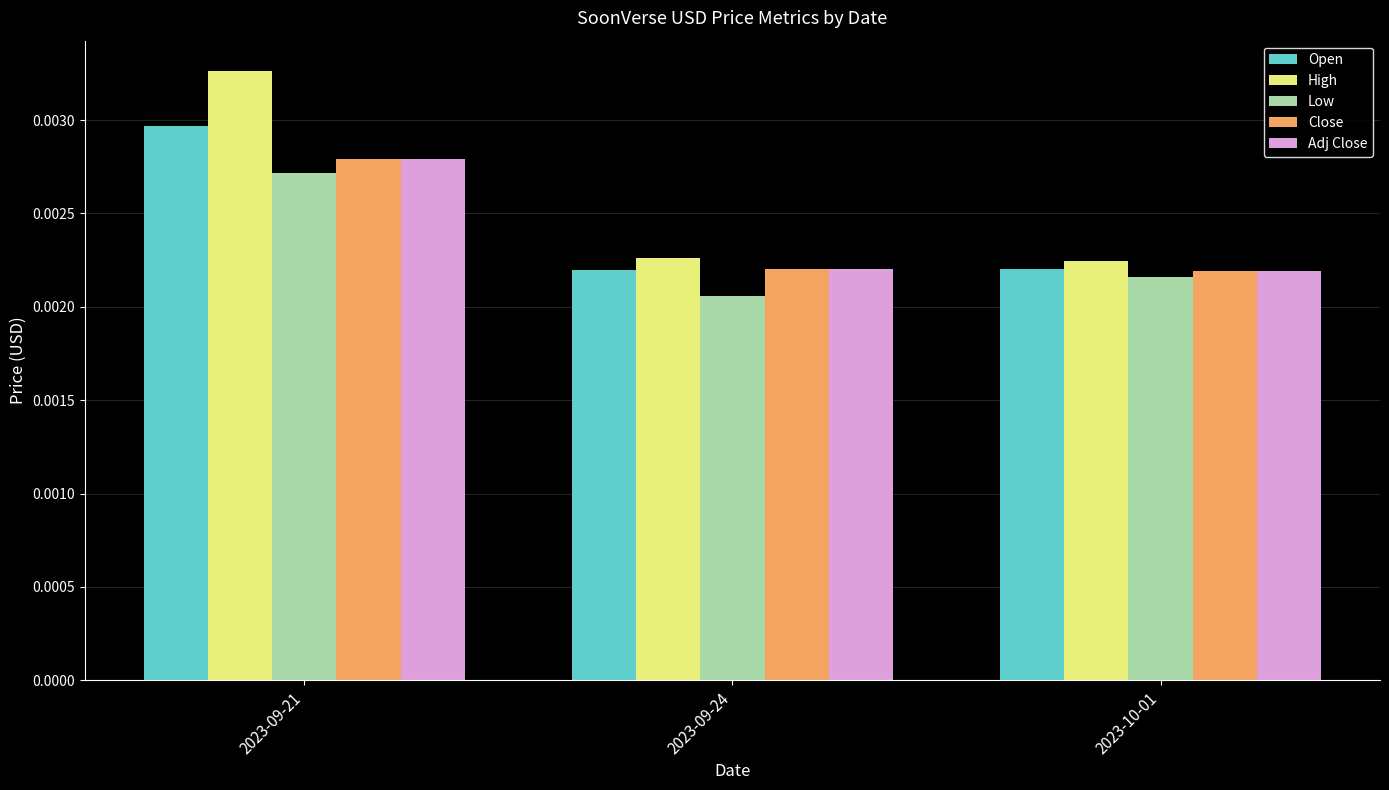

Which series has the largest range (max minus min)?

High